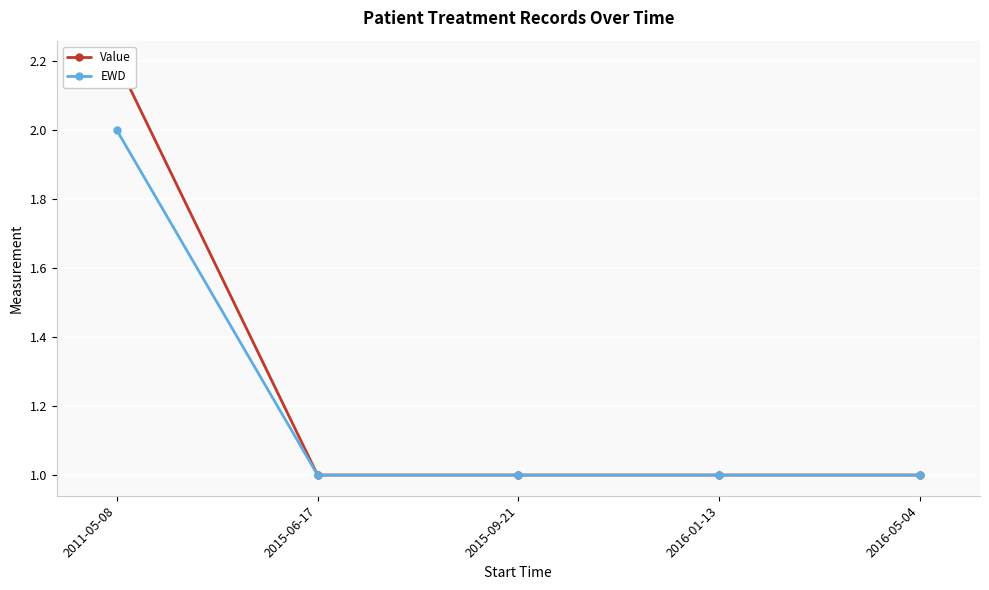

The Value series shows 1.4 at 2016-05-04. True or false?

False